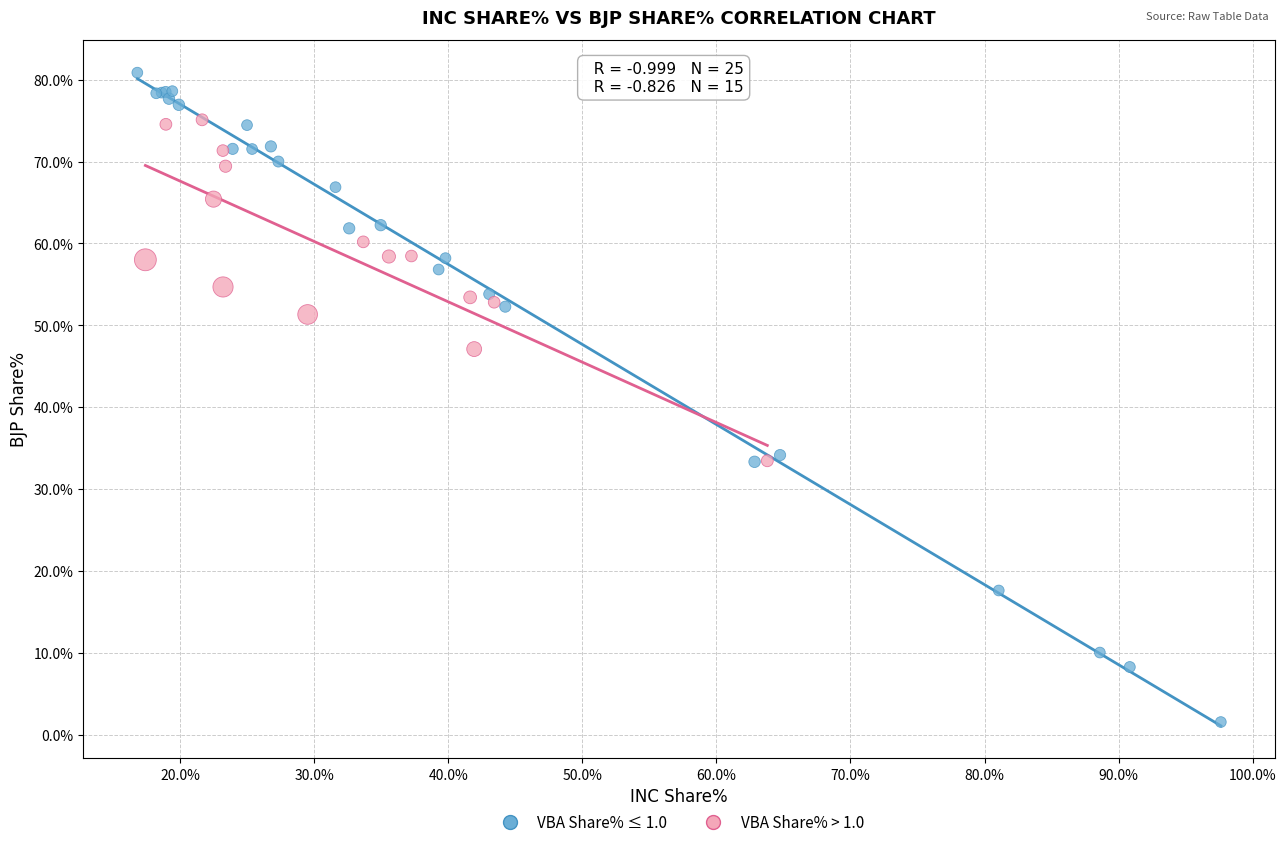

What are all the series names shown in the legend?

VBA Share% ≤ 1.0, VBA Share% > 1.0